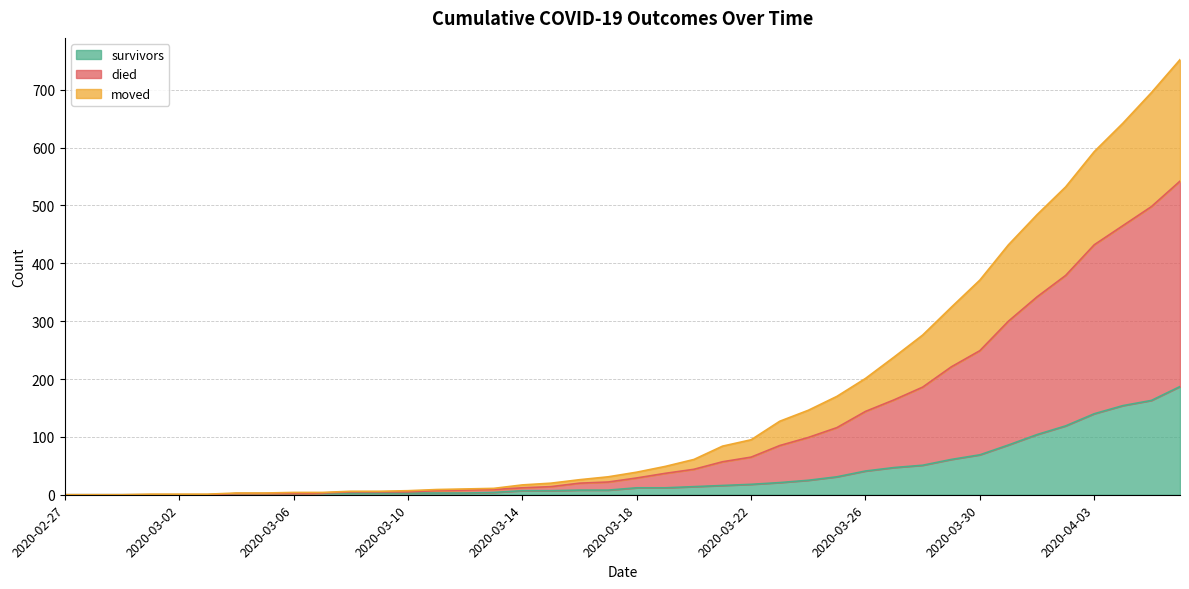

Is it true that moved equals 104 at 2020-03-22?

False